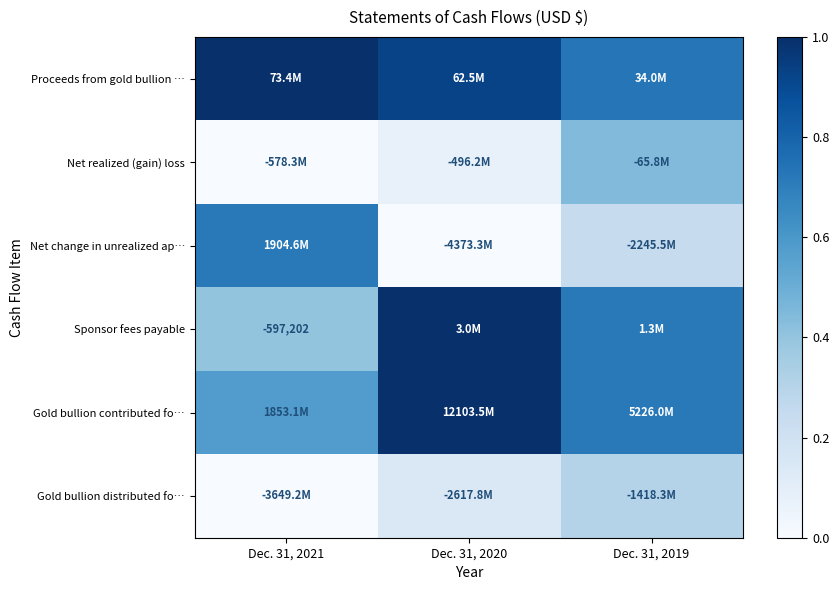

True or false: Proceeds from gold bullion … has a value of 0.3 at Dec. 31, 2020.

False